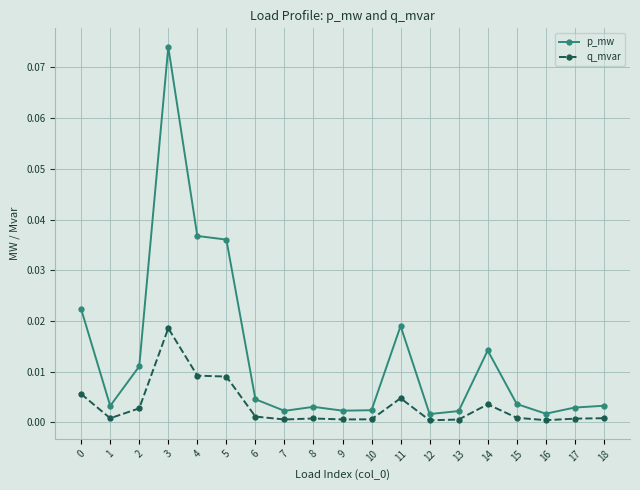

Which series has the largest range (max minus min)?

p_mw